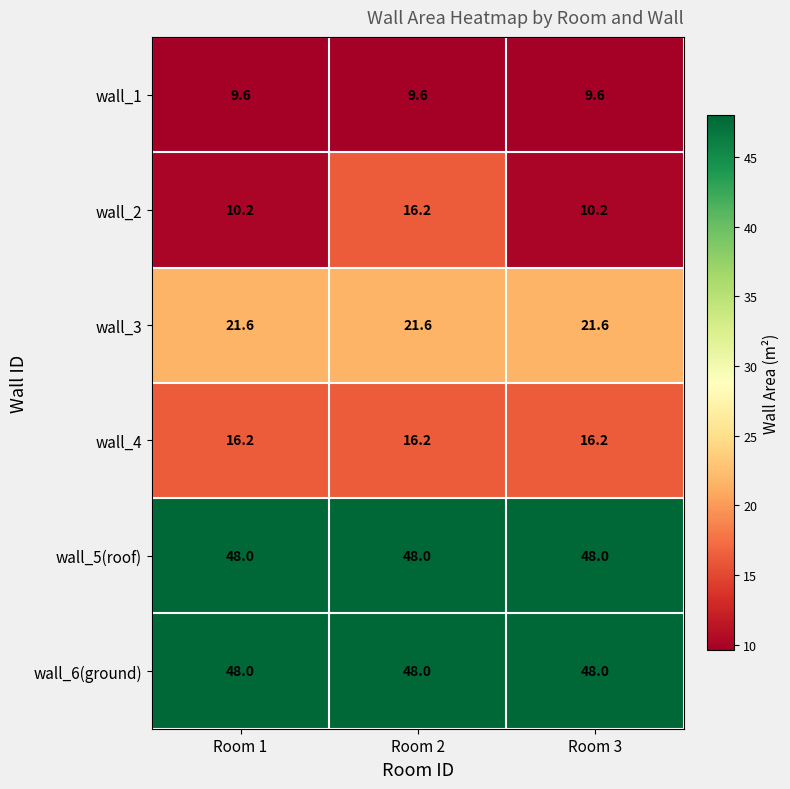

Reading right to left, transcribe all the data shown in this chart.

wall_1: Room 3=9.6	Room 2=9.6	Room 1=9.6
wall_2: Room 3=10.2	Room 2=16.2	Room 1=10.2
wall_3: Room 3=21.6	Room 2=21.6	Room 1=21.6
wall_4: Room 3=16.2	Room 2=16.2	Room 1=16.2
wall_5(roof): Room 3=48.0	Room 2=48.0	Room 1=48.0
wall_6(ground): Room 3=48.0	Room 2=48.0	Room 1=48.0